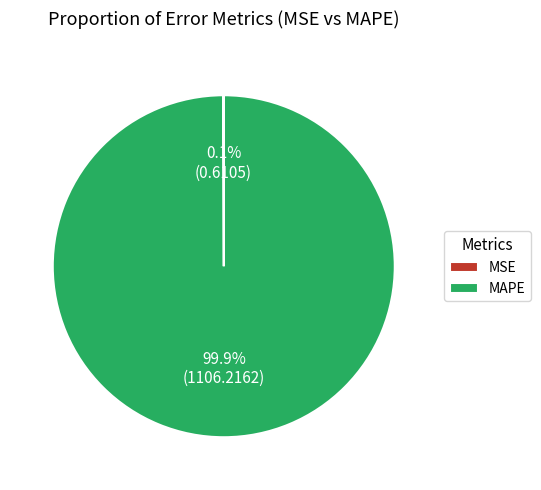

What is the majority slice?

MAPE